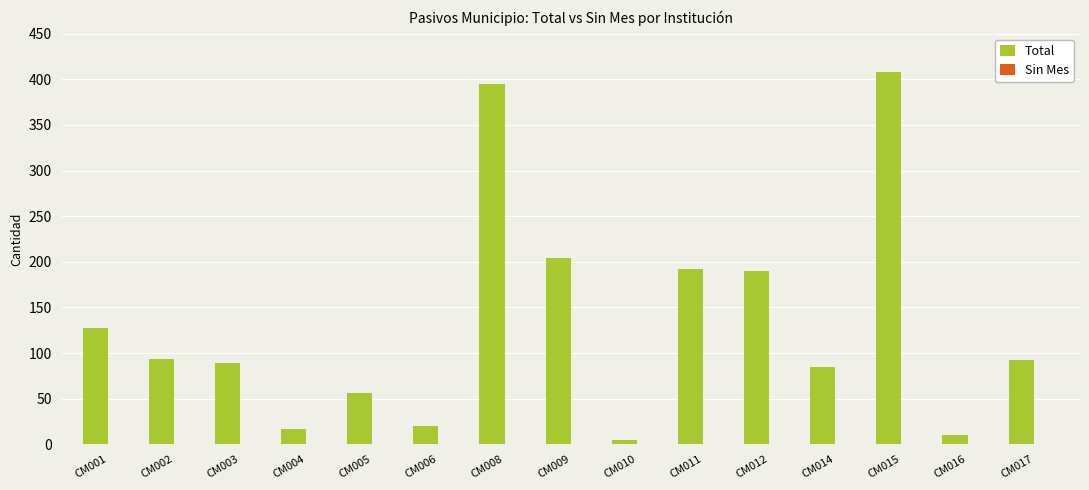

Which label corresponds to the largest value in the chart?

CM015